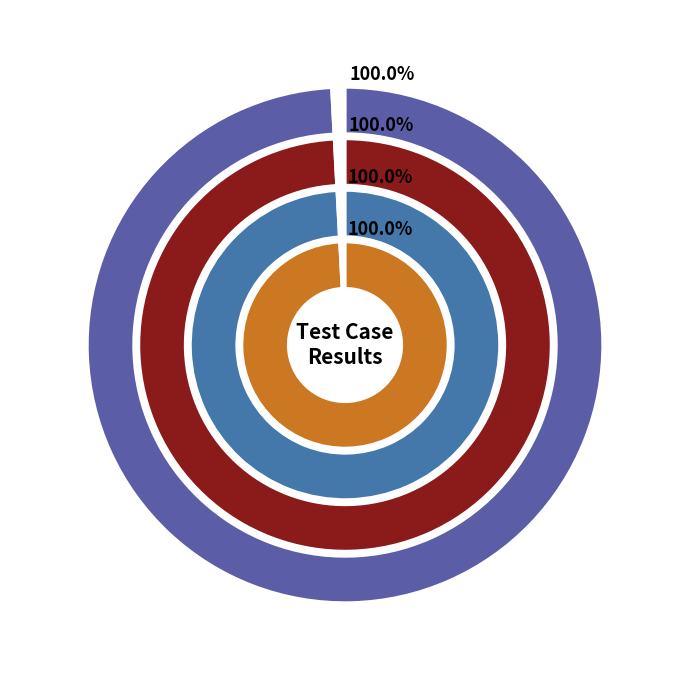

Does Suspended represent more than half of the total?

No